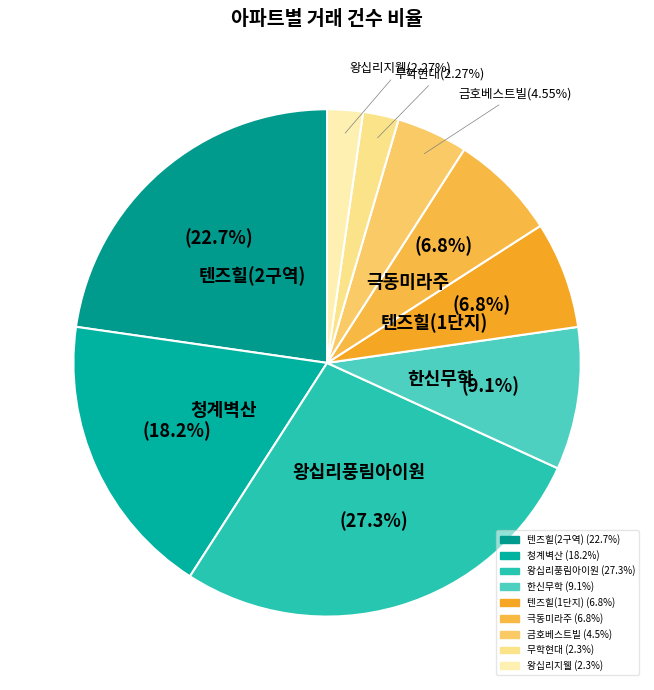

Do 무학현대 and 극동미라주 together represent more than half of the pie?

No